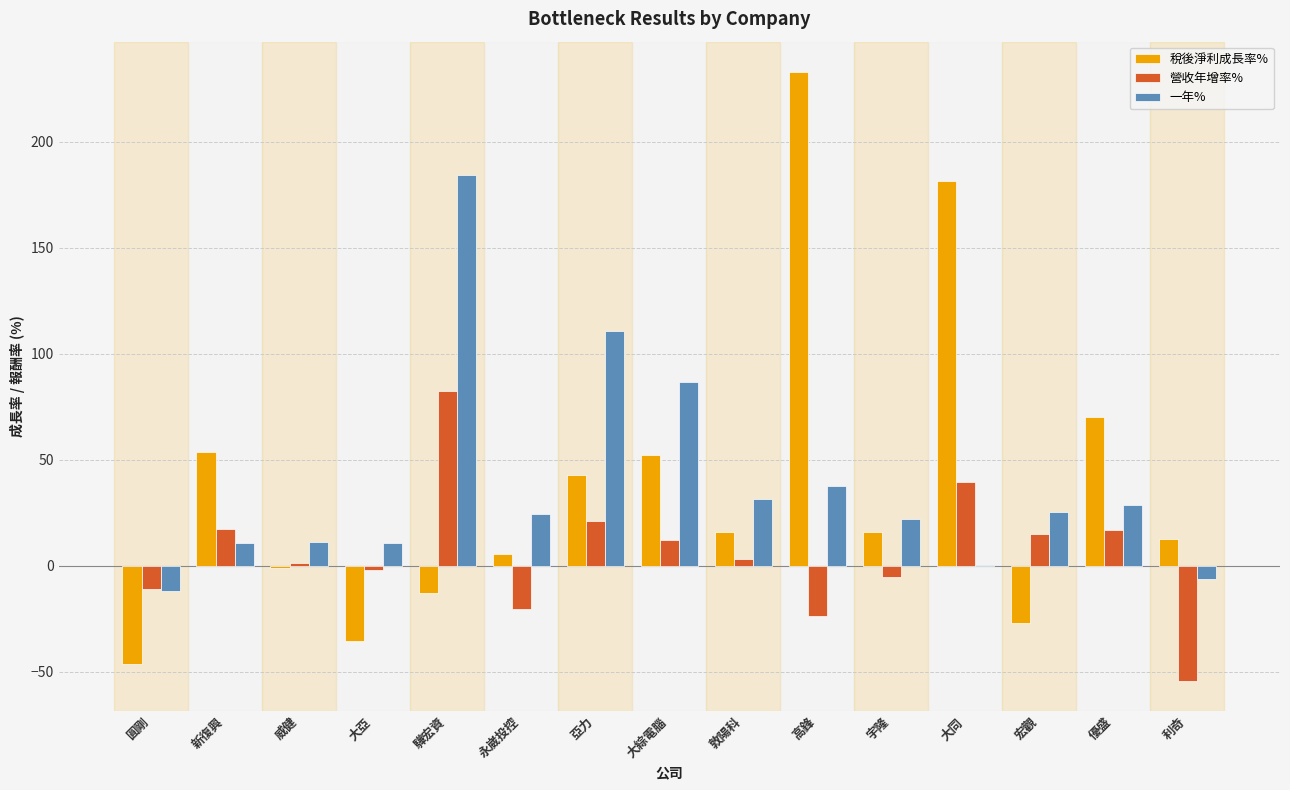

Which category has the highest value in the 營收年增率% series?

驊宏資